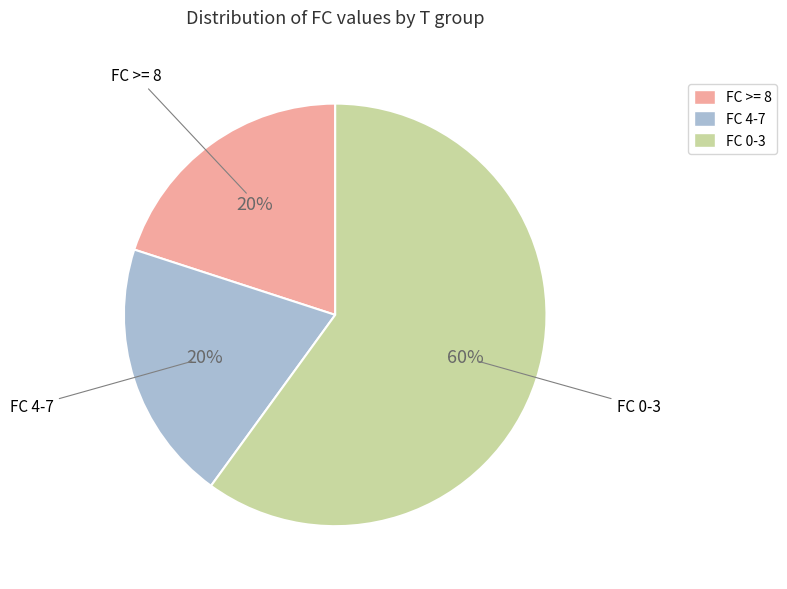

What is the ratio of the value at FC 4-7 to the value at FC 0-3?

0.3